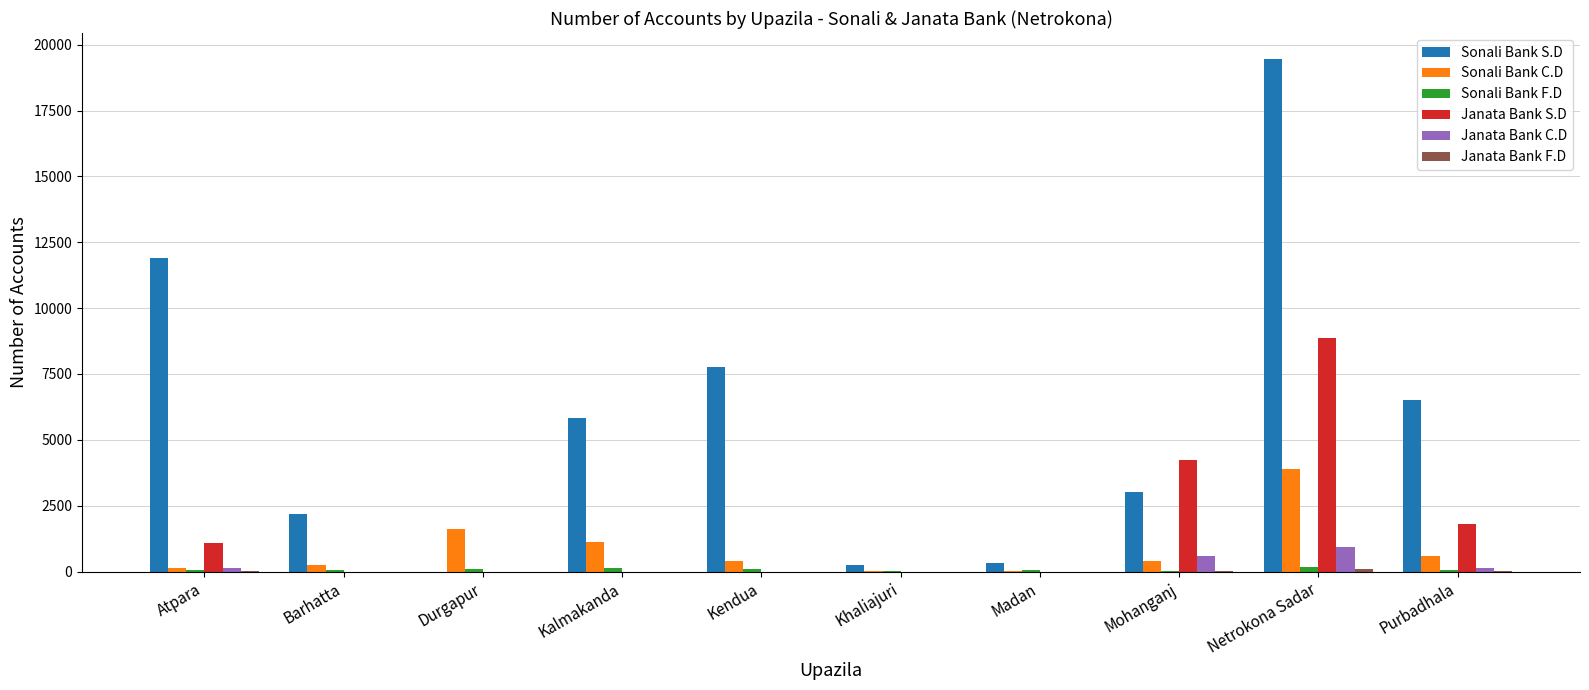

Which label corresponds to the largest value in the chart?

Netrokona Sadar